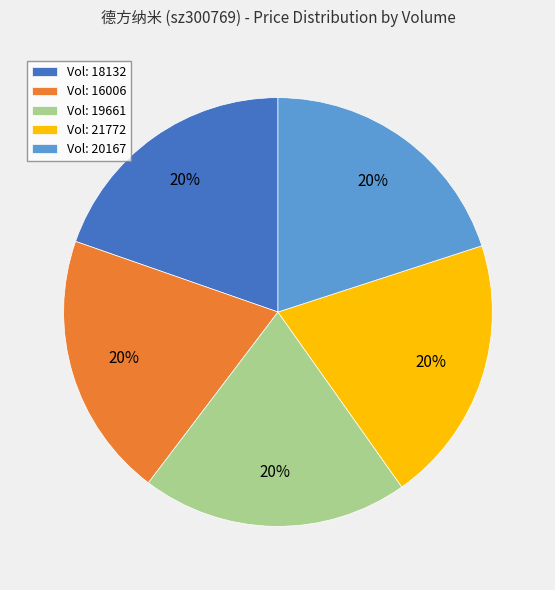

True or false: Vol: 18132 accounts for 12% of the total.

False